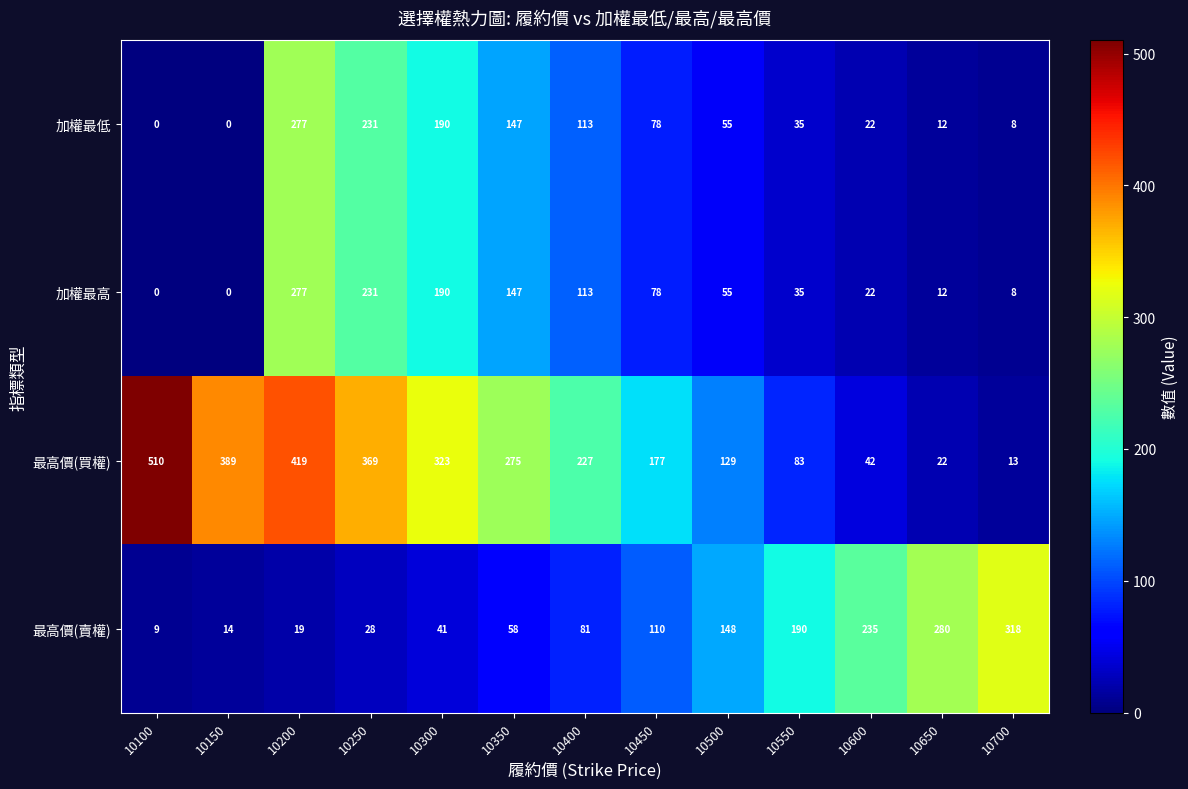

Which series has the largest total across all categories?

最高價(買權)